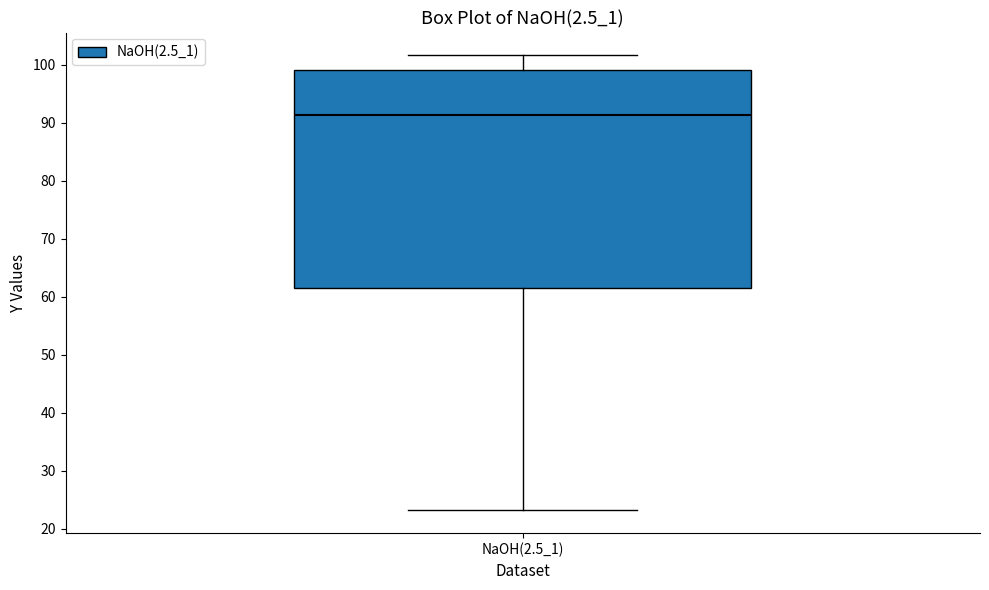

Transcribe this box plot: give where the median line is, the range the box spans, and where the two whiskers end, as read against the y-axis. The values are not printed on the chart, so give them approximately, as read against the axis.

median 91, box 62 to 99, whiskers 23 to 102